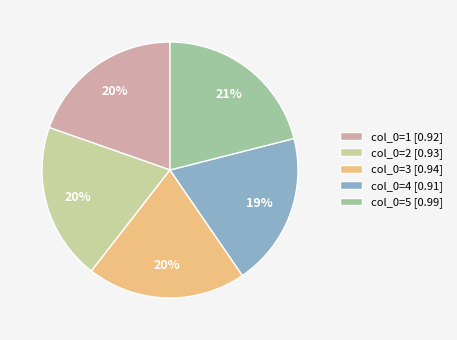

To the nearest percent, what is the combined percentage of col_0=5 [0.99] and col_0=3 [0.94]?

41%